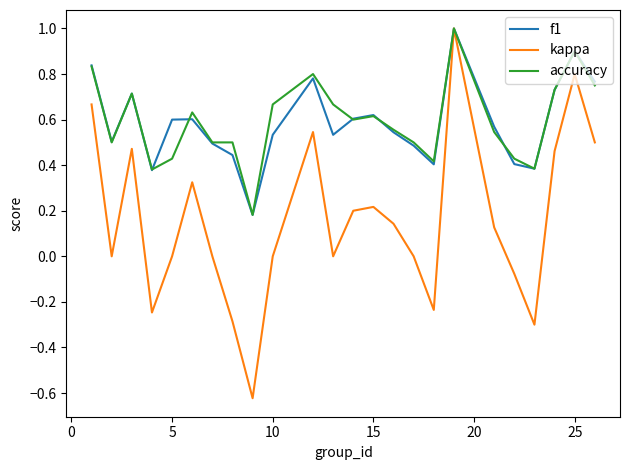

Which series has the widest spread of values?

kappa